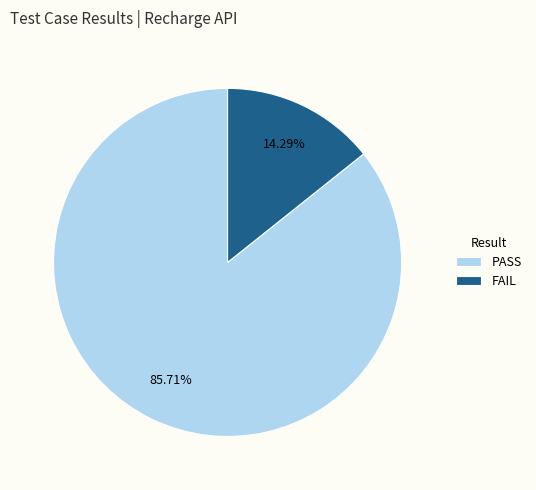

What is the majority slice?

PASS